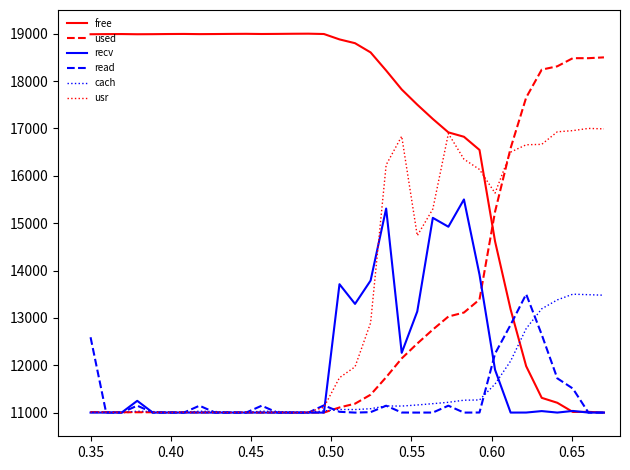

Which series has the largest total across all categories?

free